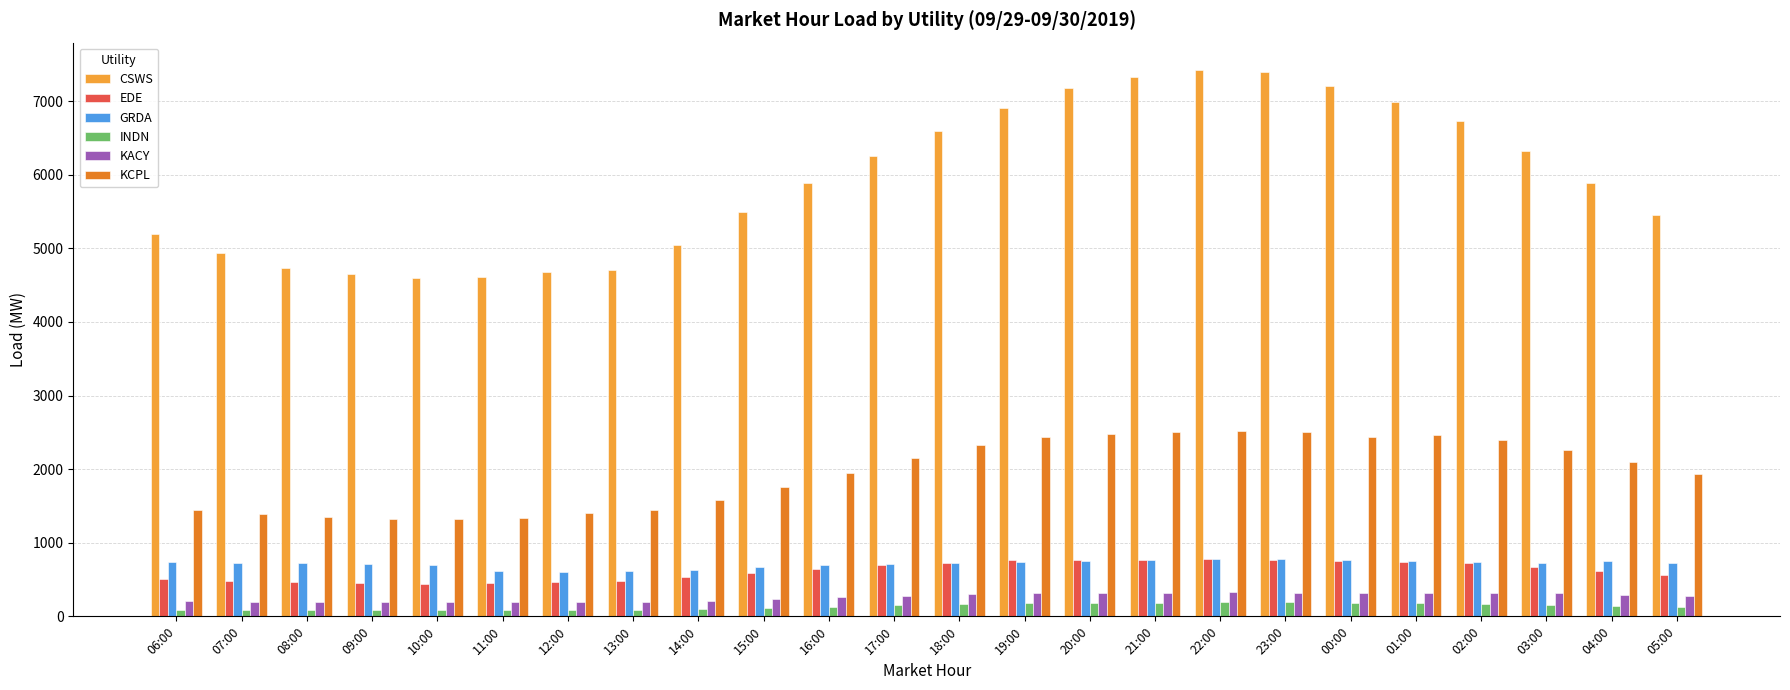

Which series changed the most between 09:00 and 04:00?

CSWS